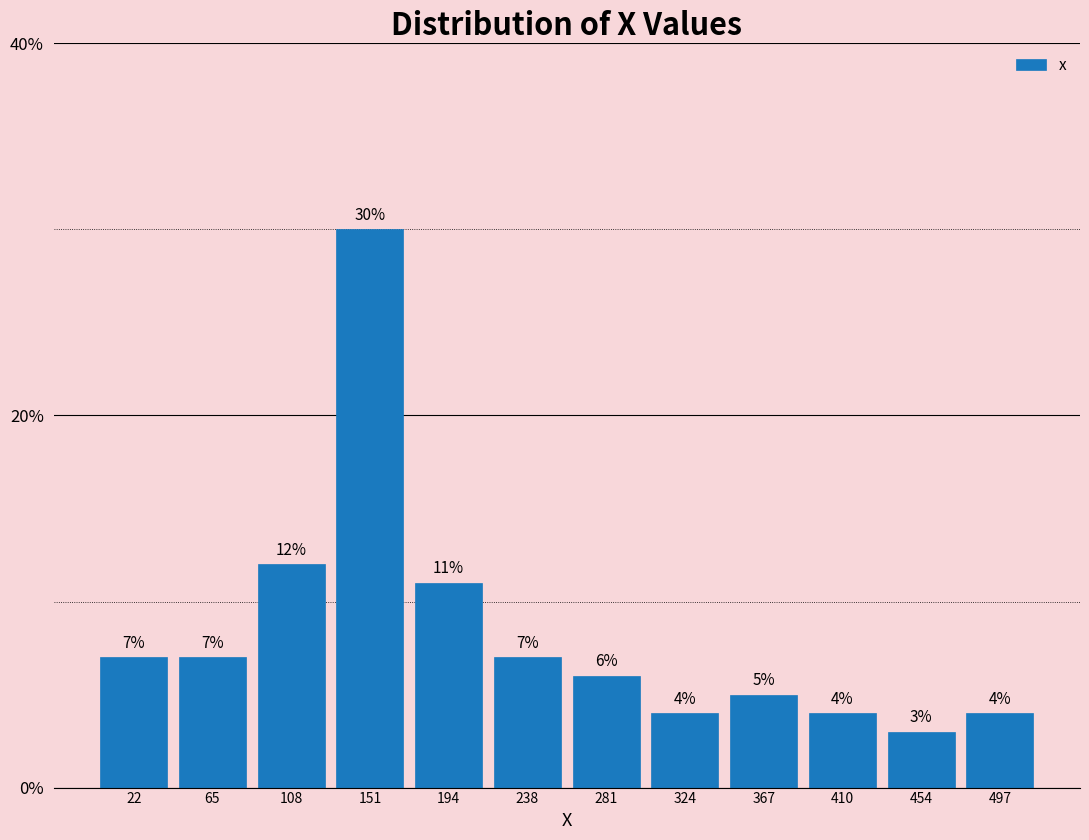

Reading left to right, transcribe this chart: for each bar, give the range it covers on the x-axis and its height. The bar edges are not printed on the chart, so give them approximately, as read against the axis.

0 to 45: 7
45 to 85: 7
85 to 130: 12
130 to 175: 30
175 to 215: 11
215 to 260: 7
260 to 300: 6
300 to 345: 4
345 to 390: 5
390 to 430: 4
430 to 475: 3
475 to 520: 4